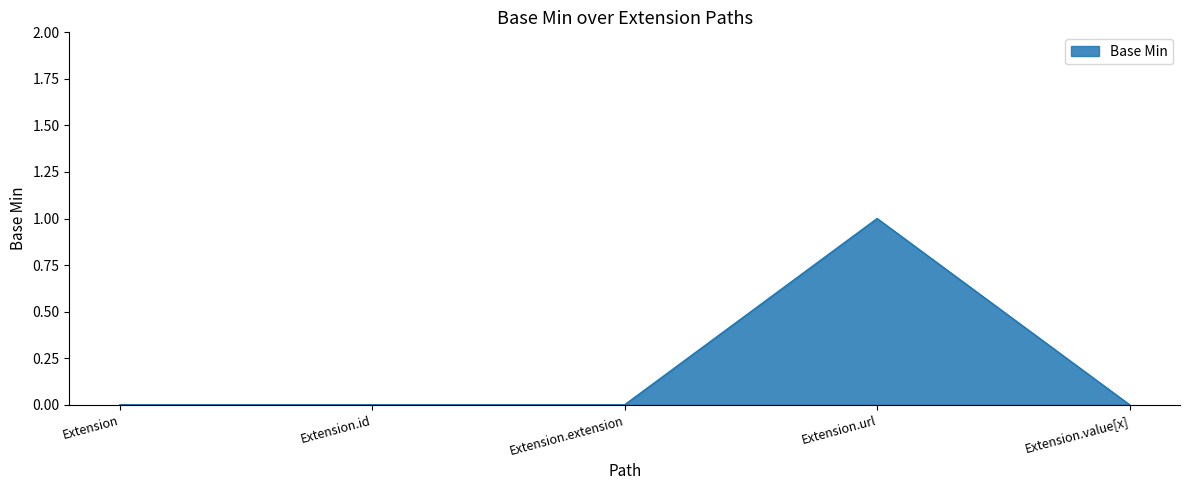

What is the greatest value displayed?

1